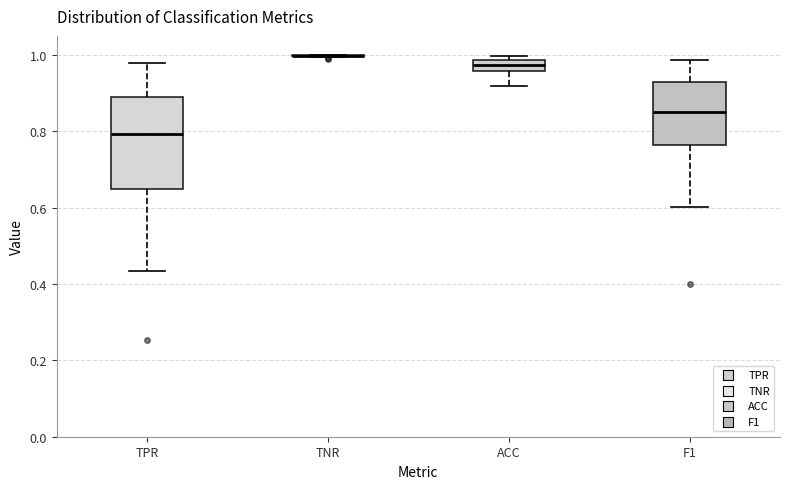

Comparing the boxes themselves (not the whiskers), which one is the tallest?

TPR